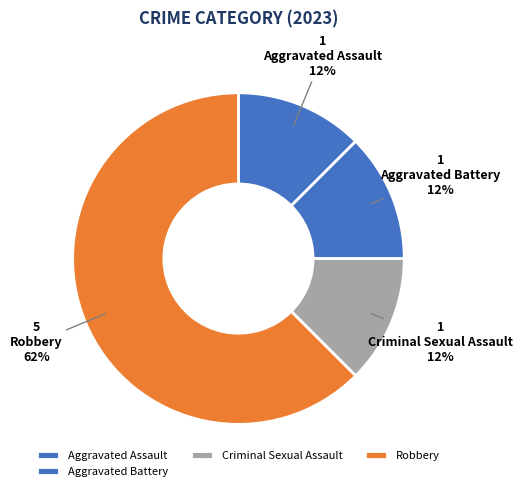

How many slices are in this pie chart?

4